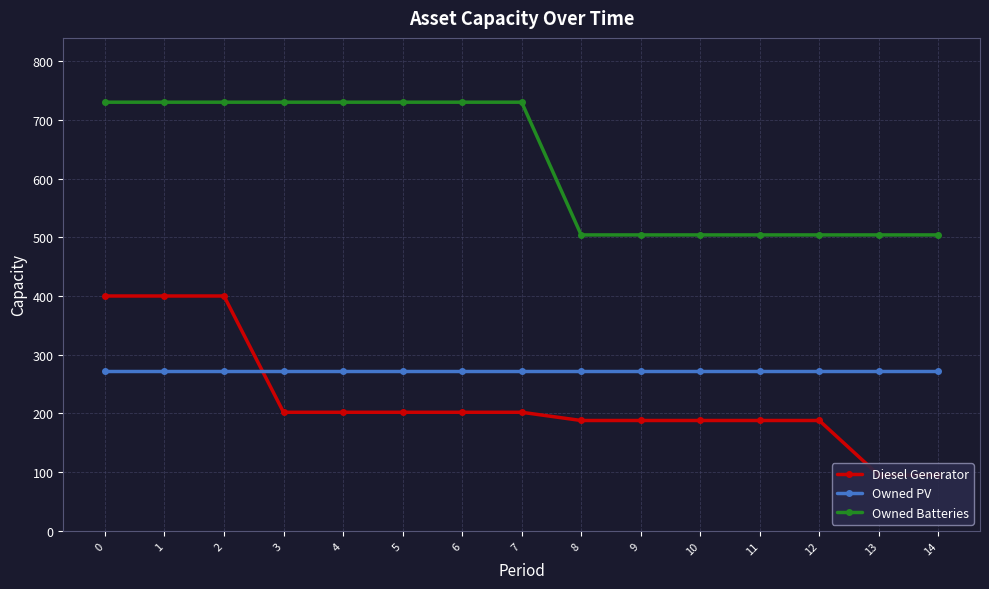

What is the value of the Owned PV point at the 1st from the left?

273